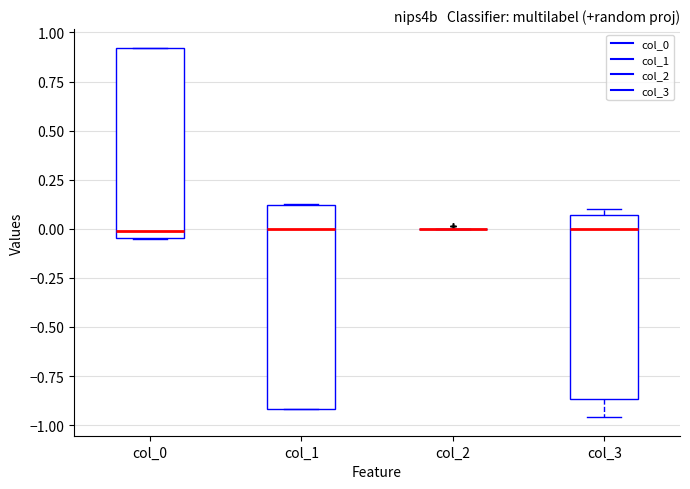

Comparing the boxes themselves (not the whiskers), which one is the tallest?

col_1